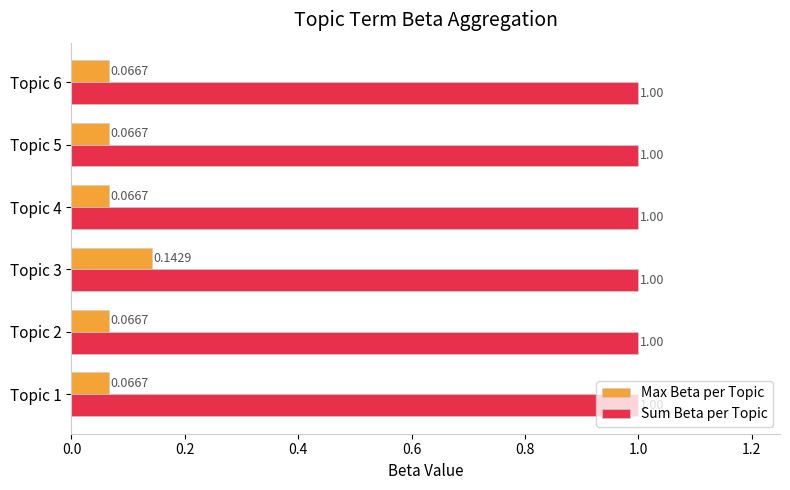

Is the value of Max Beta per Topic at Topic 4 greater than the value of Sum Beta per Topic at Topic 5?

No